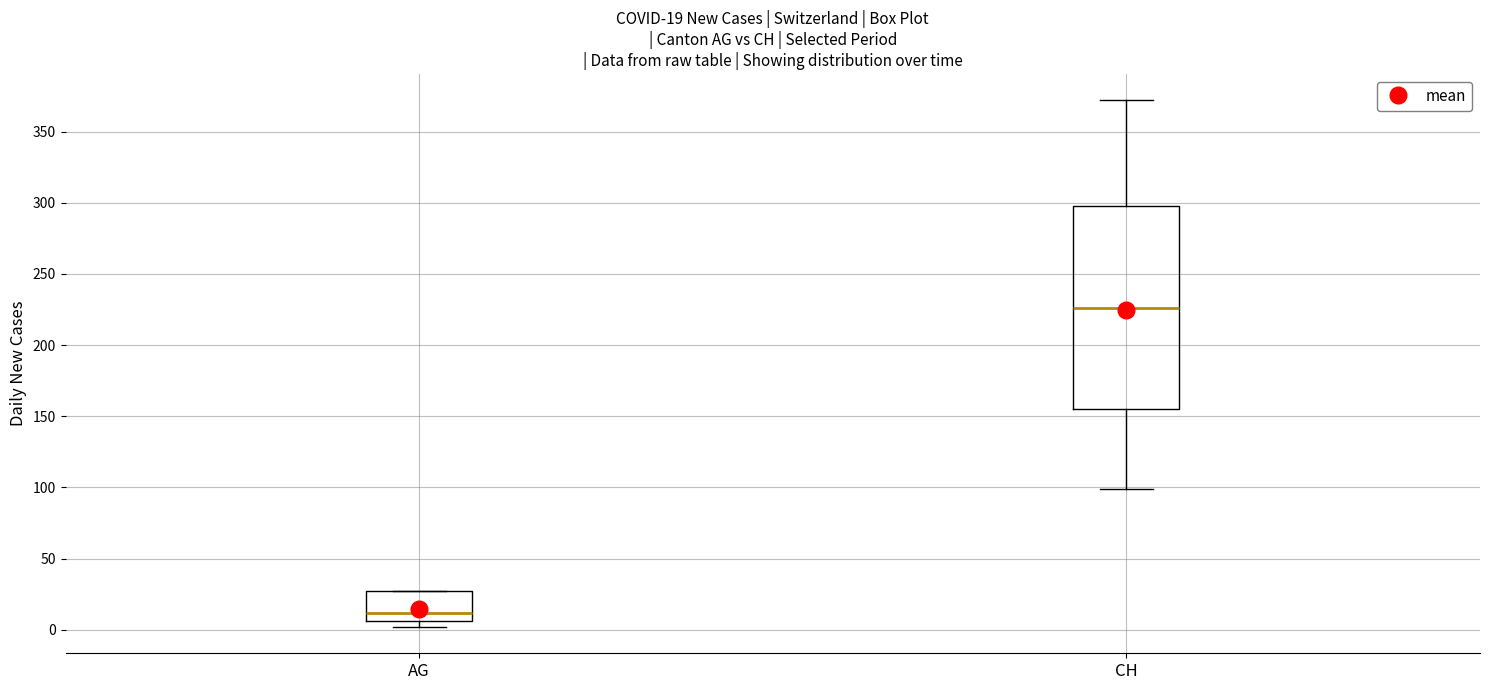

Which box is the tallest, from its lower edge to its upper edge?

CH